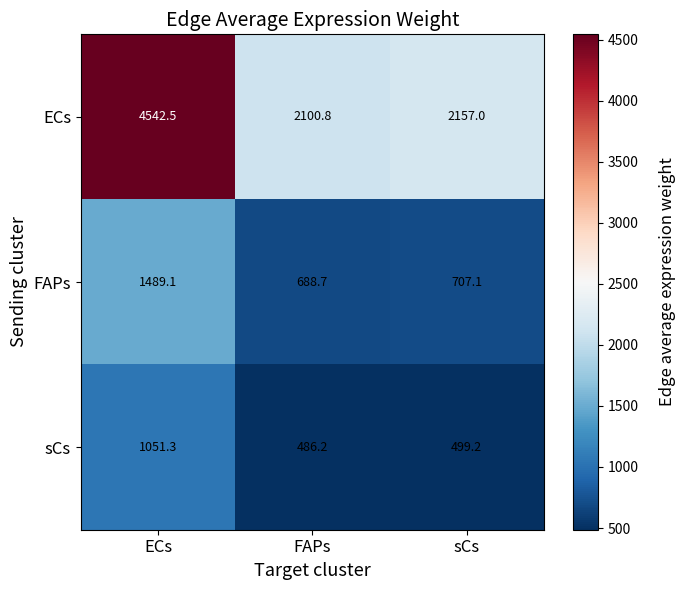

Which series has the largest range (max minus min)?

ECs